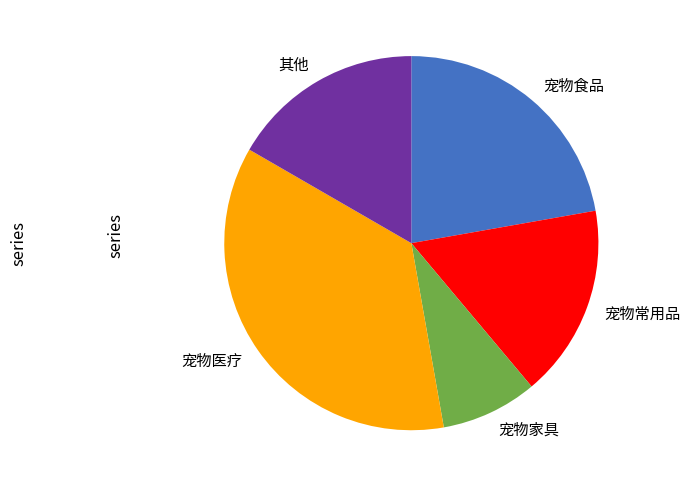

Is there a majority slice in this chart?

No